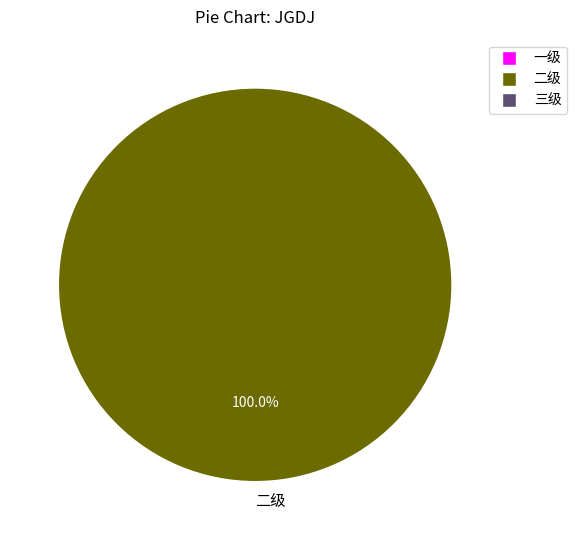

Rank the categories by value from lowest to highest.

二级